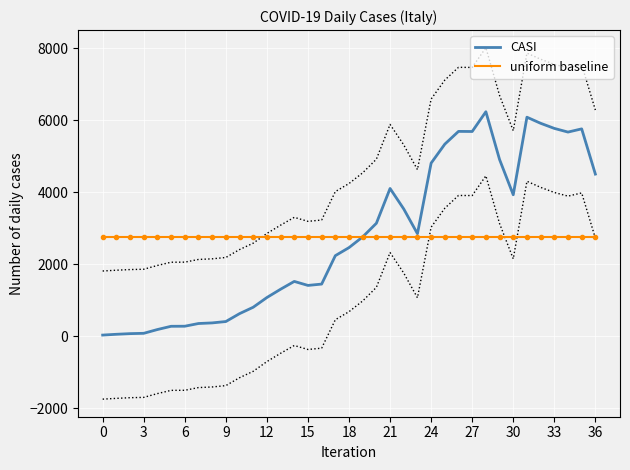

How many values in the CASI series are below 2463?

18